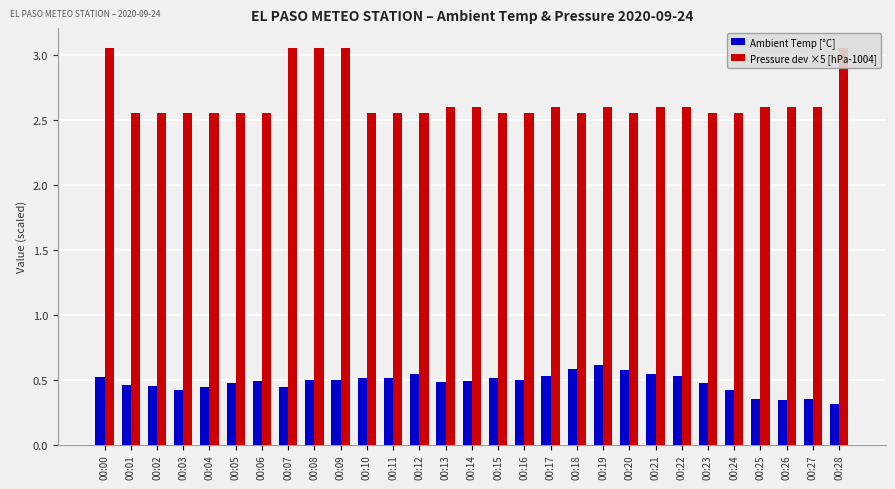

What is the minimum value shown in the chart?

0.3